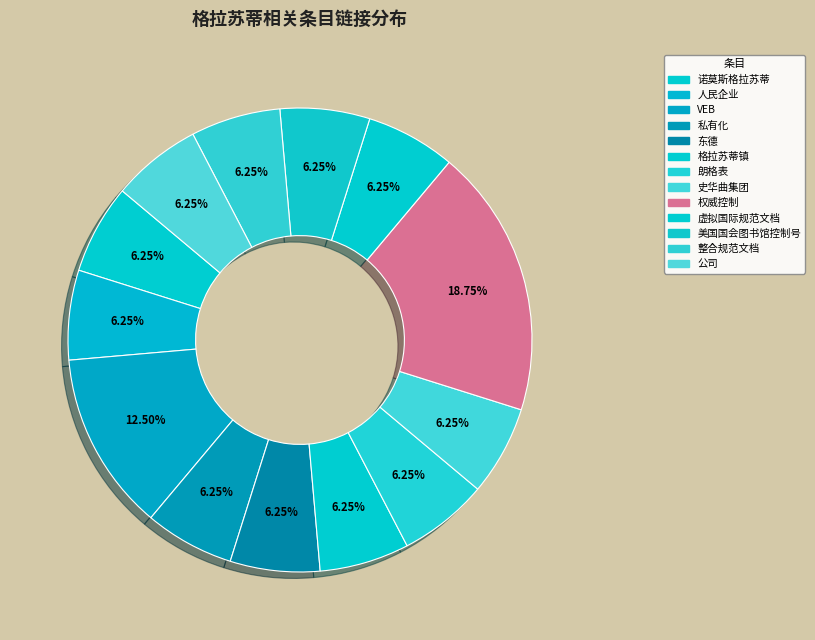

How many segments does this pie chart have?

13